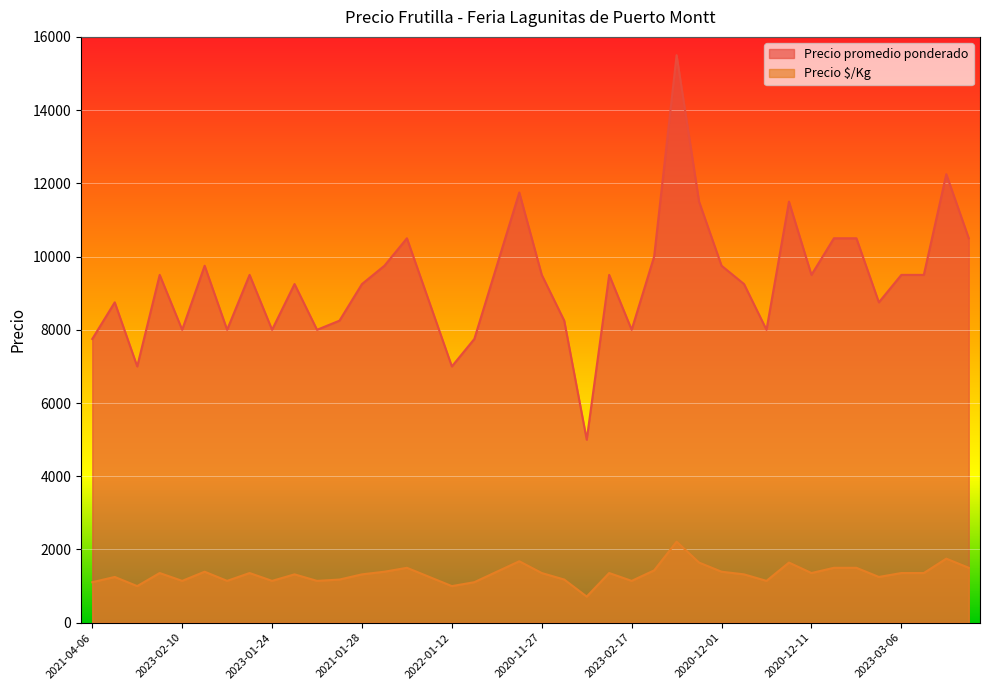

Between 2022-03-25 and 2022-04-25, which is larger?

2022-04-25